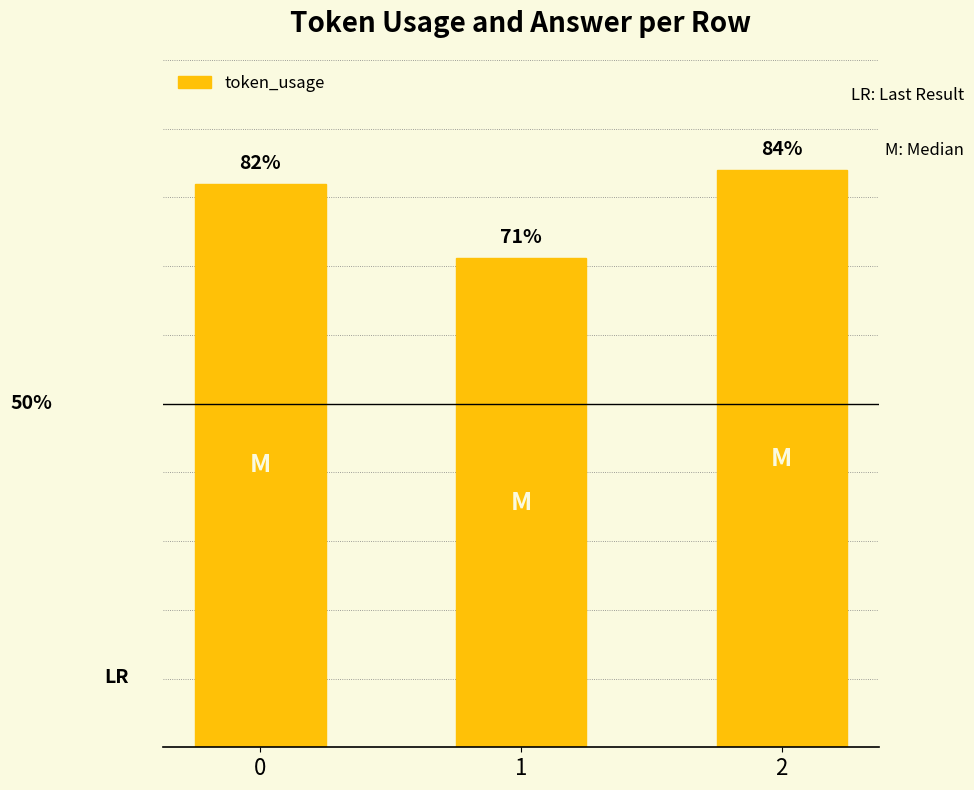

List the labels in order of value, smallest first.

1, 0, 2